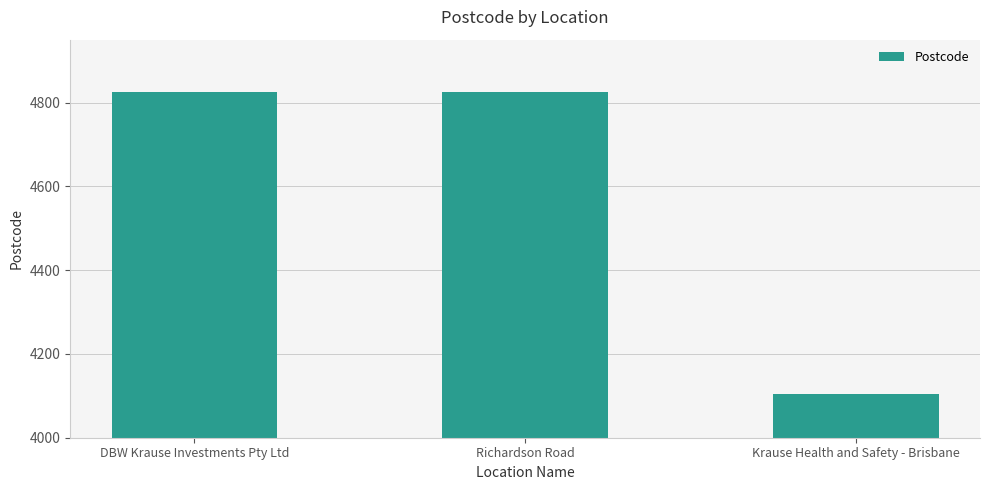

Which label corresponds to the smallest value in the chart?

Krause Health and Safety - Brisbane